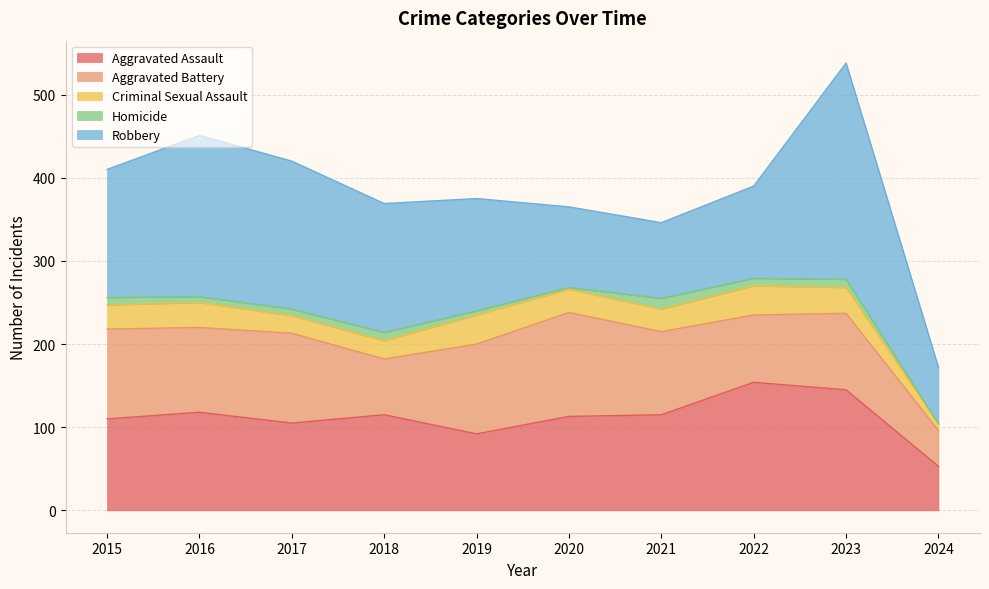

How many data points in Homicide are less than 9?

5